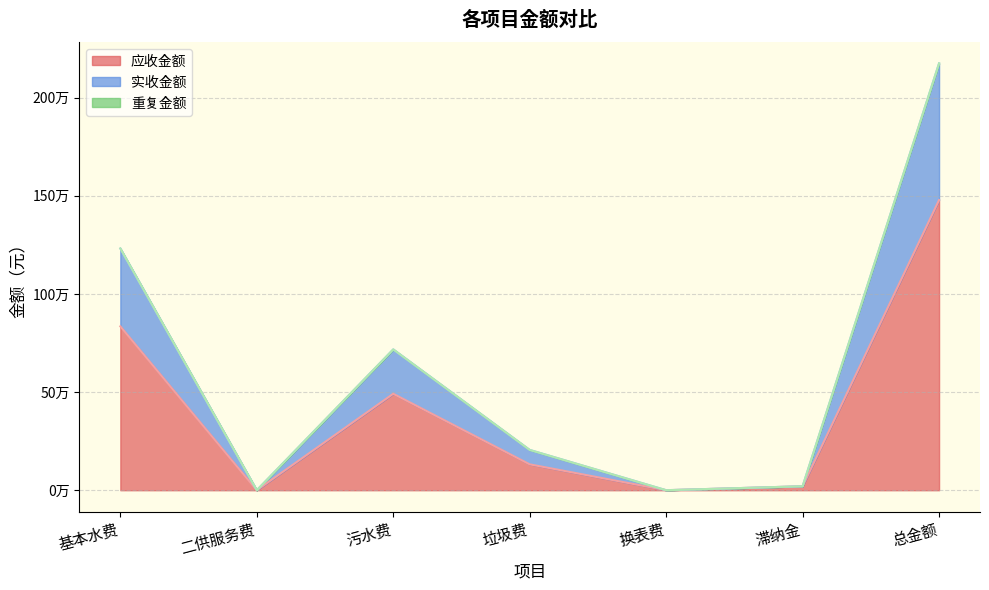

What is the sum of the 应收金额 values at 二供服务费 and 基本水费?

835145.6